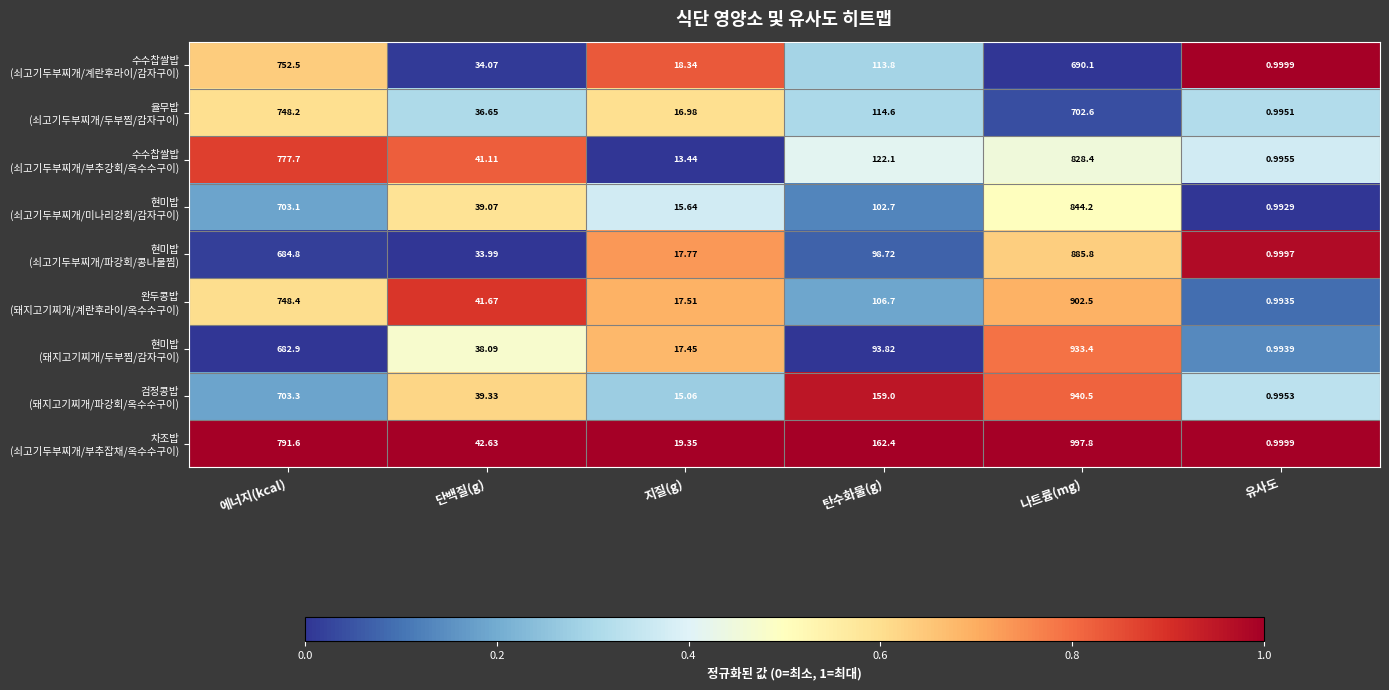

Which label corresponds to the largest value in the chart?

나트륨(mg)